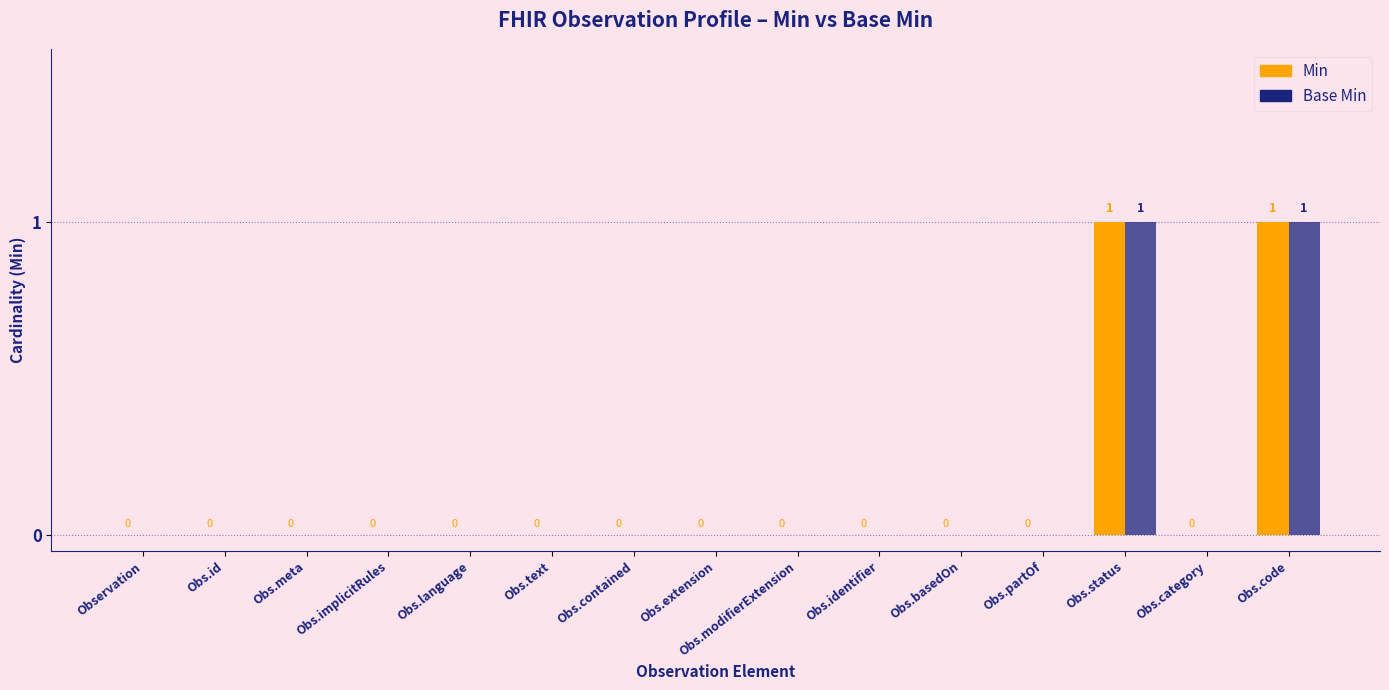

How many Base Min values are between 0 and 1?

15